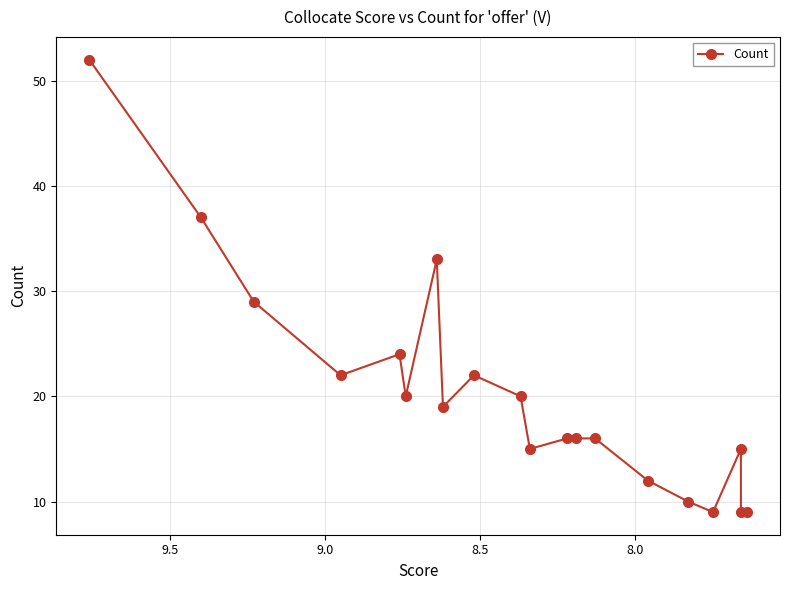

True or false: there are more than 1 points higher than both neighbors.

True